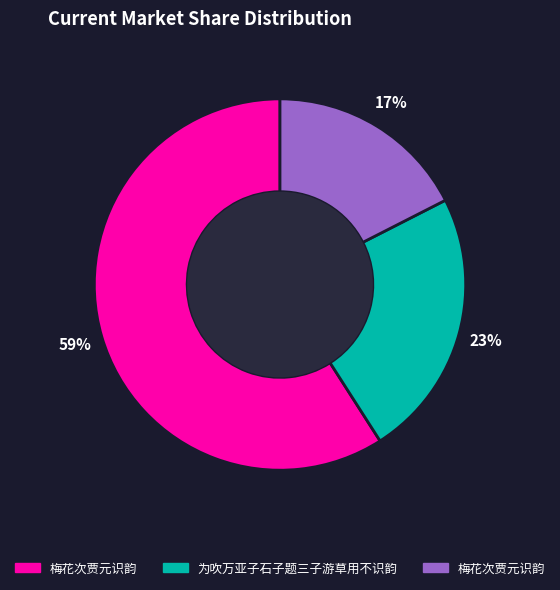

Is there any slice that represents more than half of the pie?

Yes